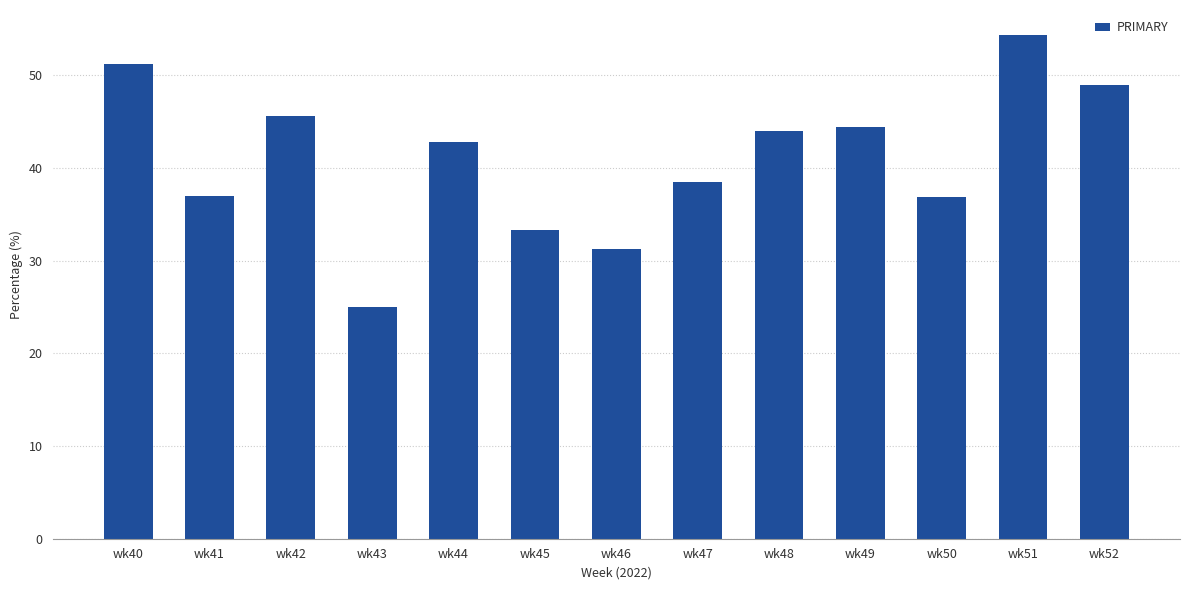

The value at wk44 is 29.5. True or false?

False